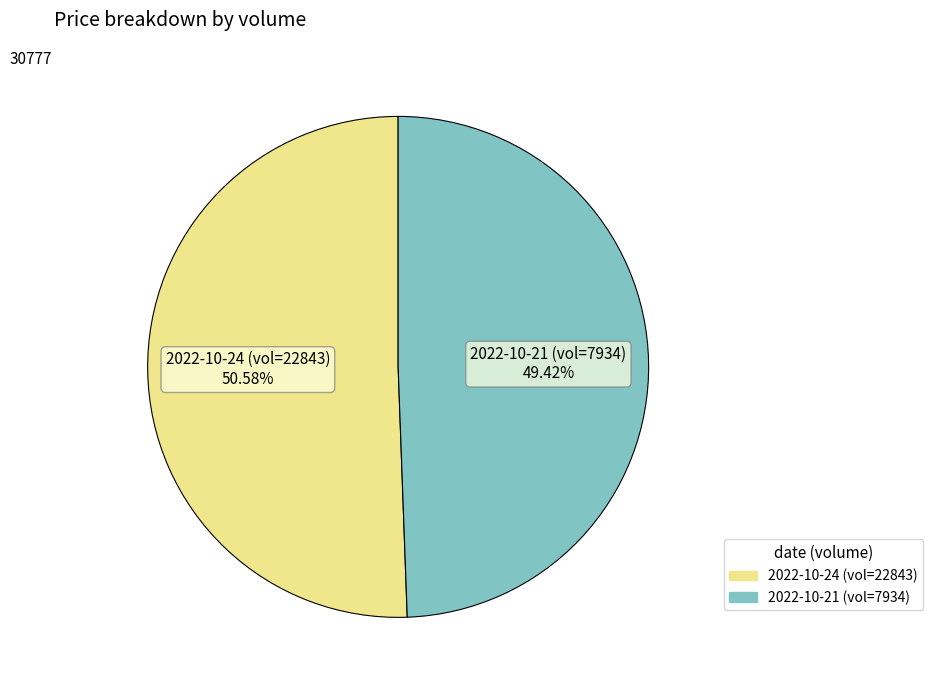

How many slices are in this pie chart?

2